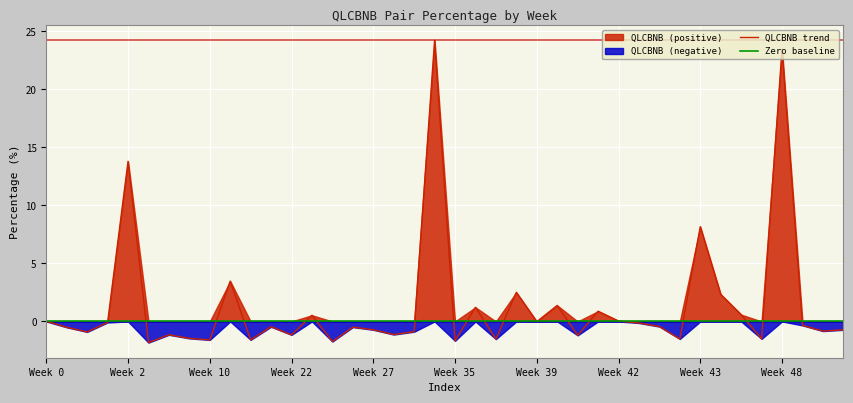

What is the difference between the highest and lowest values at 18?

0.9